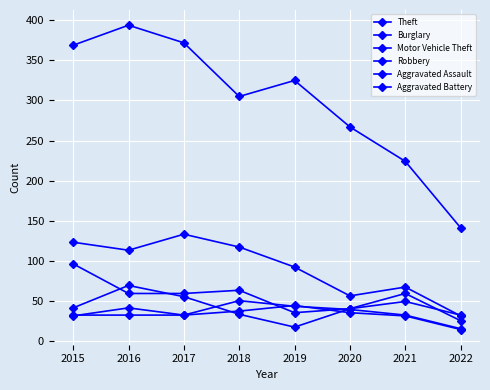

At how many categories does at least one series exceed 115?

8